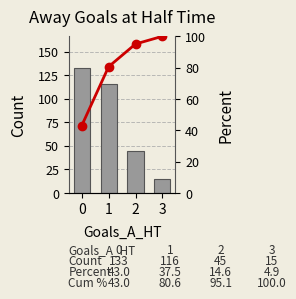

What is the smallest value displayed?

15.0